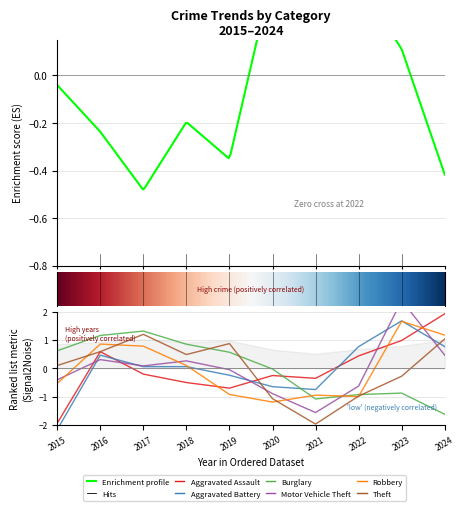

Reading right to left, transcribe all the data shown in this chart.

Aggravated Assault: 2024=1.9	2023=1.0	2022=0.4	2021=-0.4	2020=-0.3	2019=-0.7	2018=-0.5	2017=-0.2	2016=0.6	2015=-1.9
Aggravated Battery: 2024=0.8	2023=1.7	2022=0.8	2021=-0.8	2020=-0.6	2019=-0.2	2018=0.1	2017=0.1	2016=0.5	2015=-2.2
Burglary: 2024=-1.6	2023=-0.9	2022=-0.9	2021=-1.1	2020=-0.0	2019=0.6	2018=0.9	2017=1.3	2016=1.2	2015=0.6
Motor Vehicle Theft: 2024=0.5	2023=2.4	2022=-0.6	2021=-1.6	2020=-0.9	2019=-0.0	2018=0.3	2017=0.1	2016=0.3	2015=-0.4
Robbery: 2024=1.2	2023=1.7	2022=-1.0	2021=-0.9	2020=-1.2	2019=-0.9	2018=0.1	2017=0.8	2016=0.9	2015=-0.5
Theft: 2024=1.0	2023=-0.3	2022=-1.0	2021=-2.0	2020=-1.1	2019=0.9	2018=0.5	2017=1.2	2016=0.6	2015=0.1